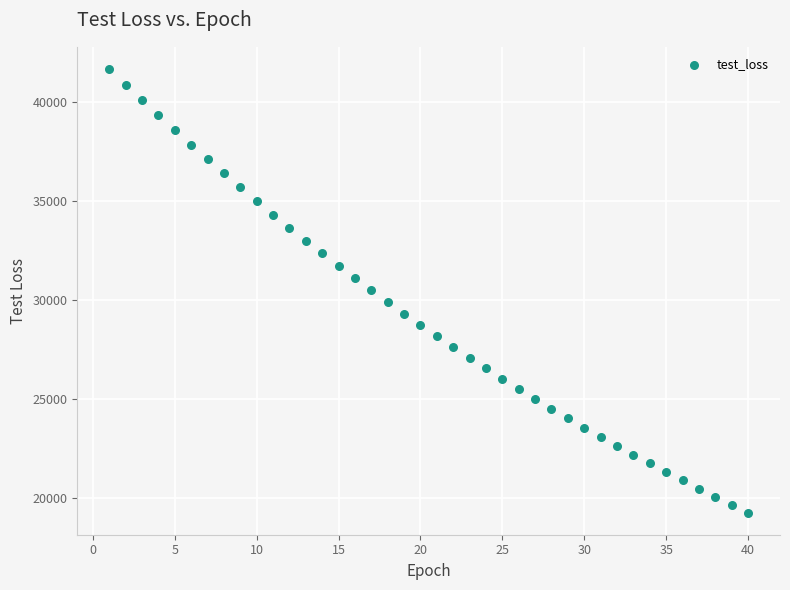

What is the range of Y values (max minus min)?

22410.9